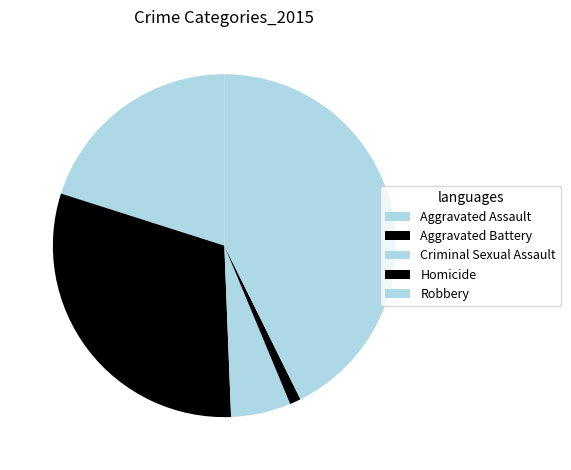

How many slices are in this pie chart?

5